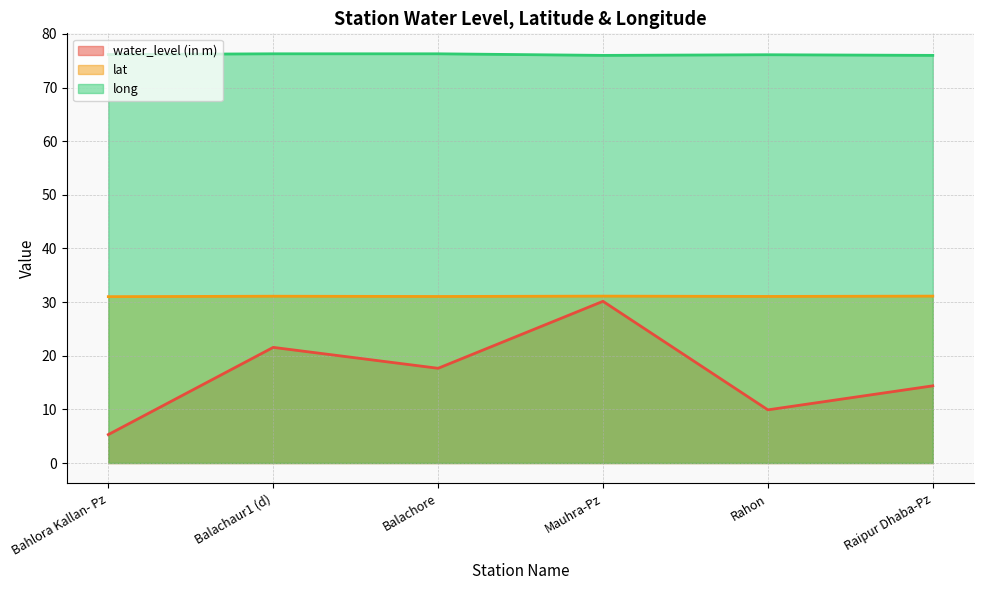

The value of long at Bahlora Kallan- Pz is 76.2. True or false?

True